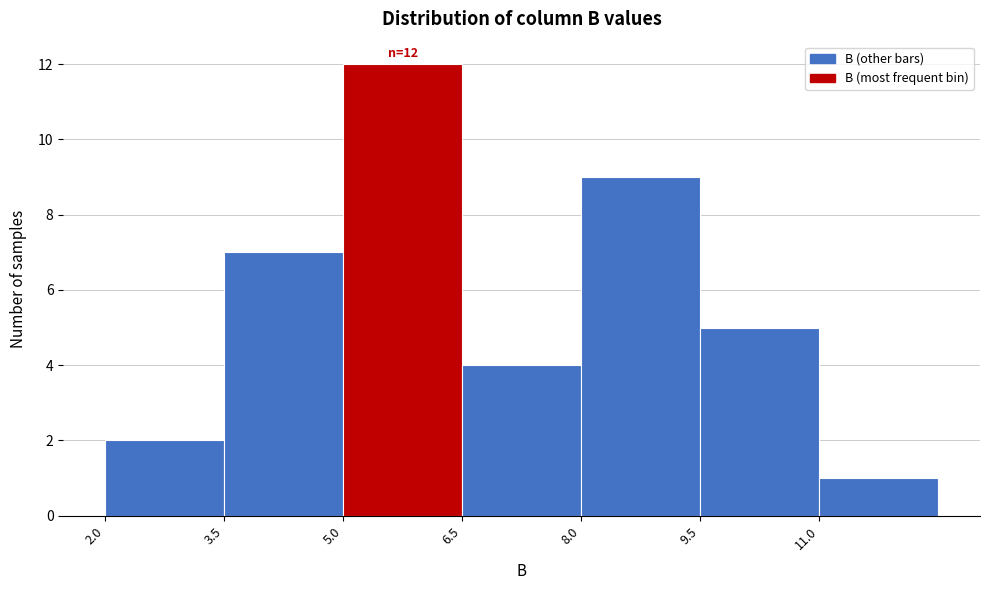

Over which range of the x-axis is the bar tallest?

5.0 to 6.5